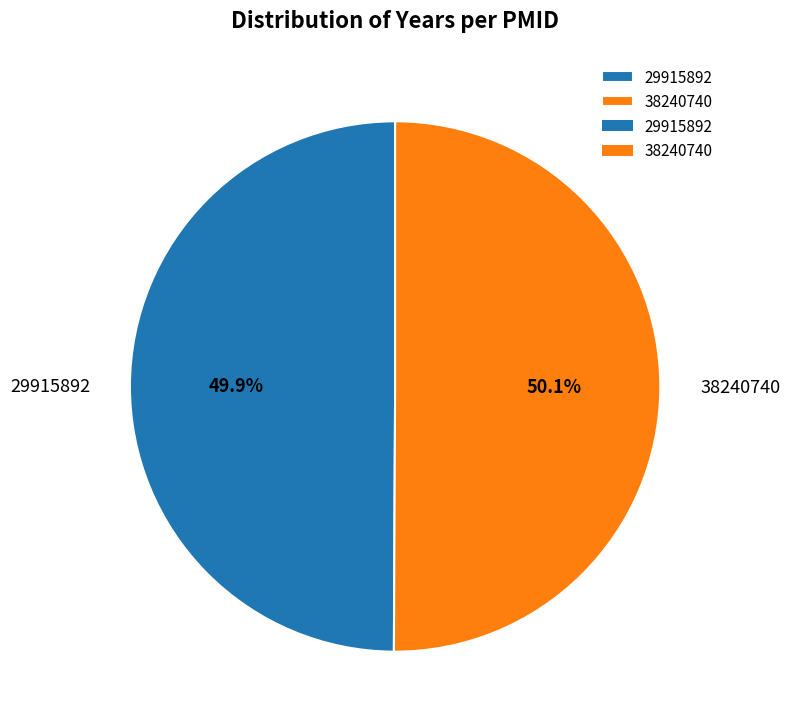

Do 29915892 and 38240740 together represent more than half of the pie?

Yes